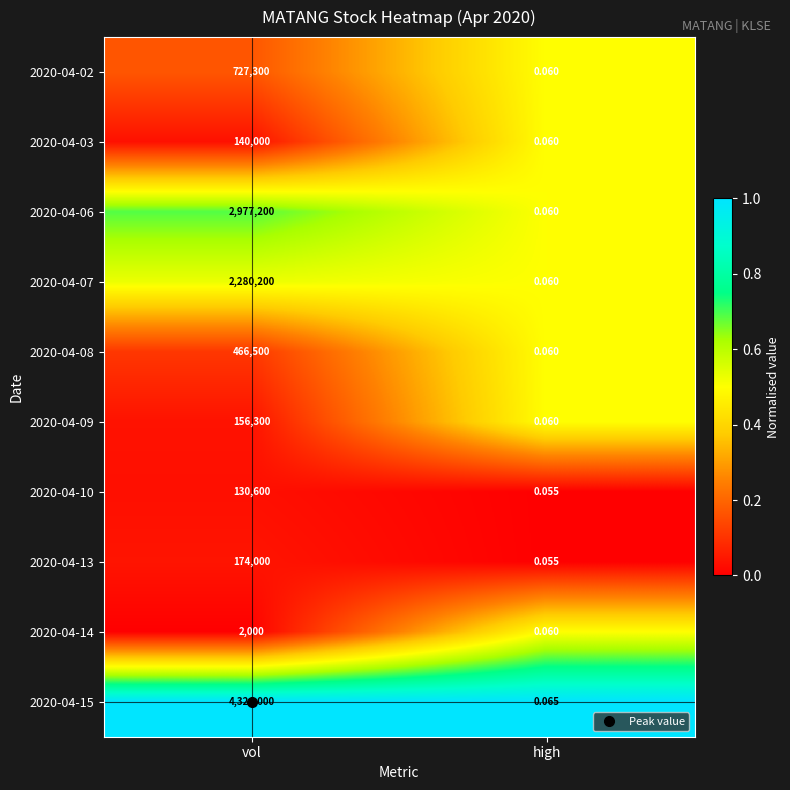

At which category does the chart reach its minimum across all series?

high